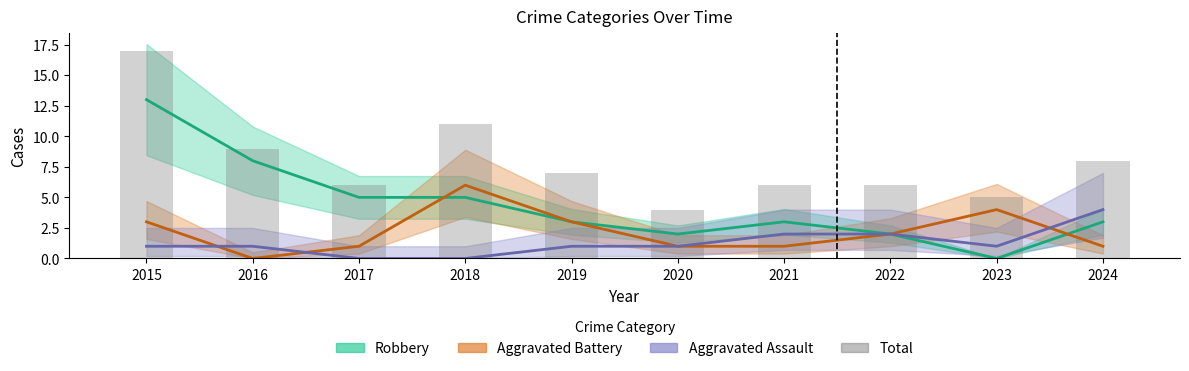

What is the difference between the second highest and second lowest values?

6